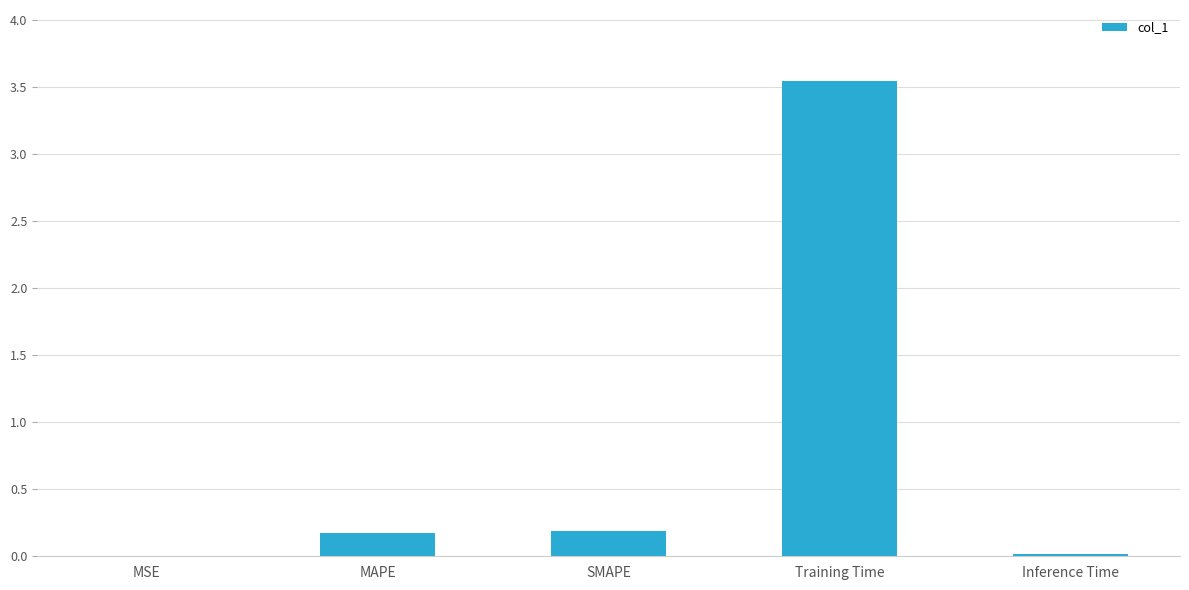

Is it true that the value at Inference Time is 0.0?

True